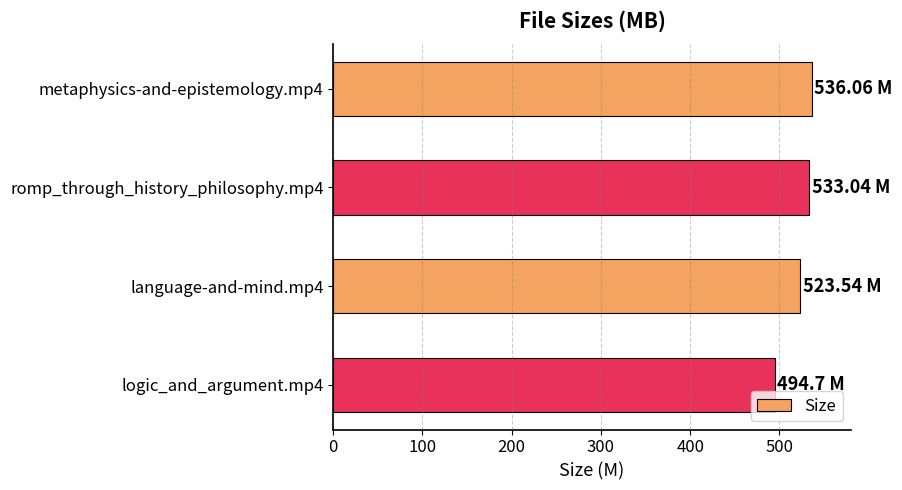

What is the sum of the values at metaphysics-and-epistemology.mp4 and romp_through_history_philosophy.mp4?

1069.1